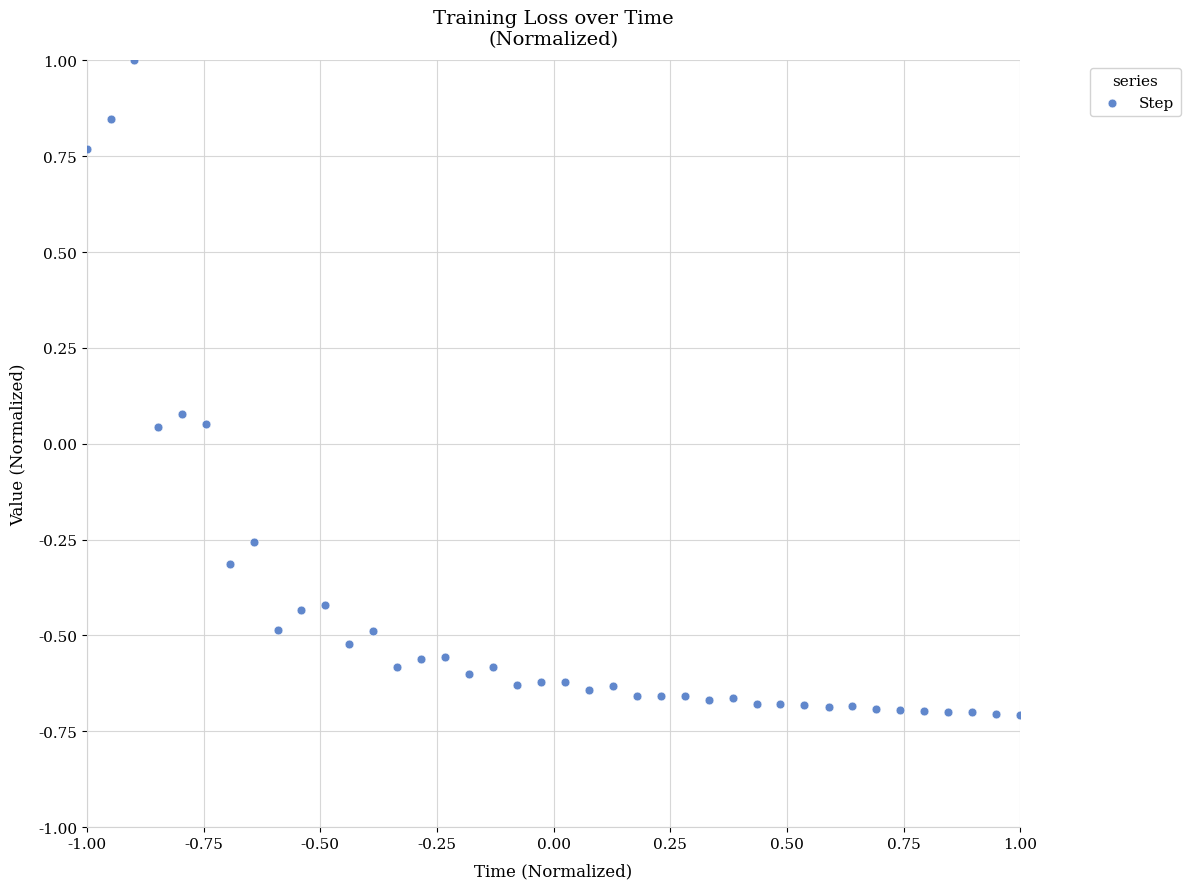

What is the range of X values (max minus min)?

2.0